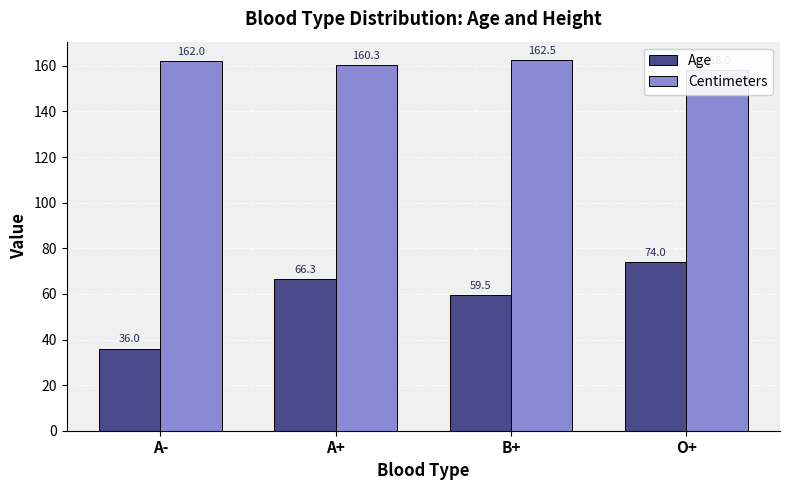

The value of Centimeters at A- is 89.9. True or false?

False